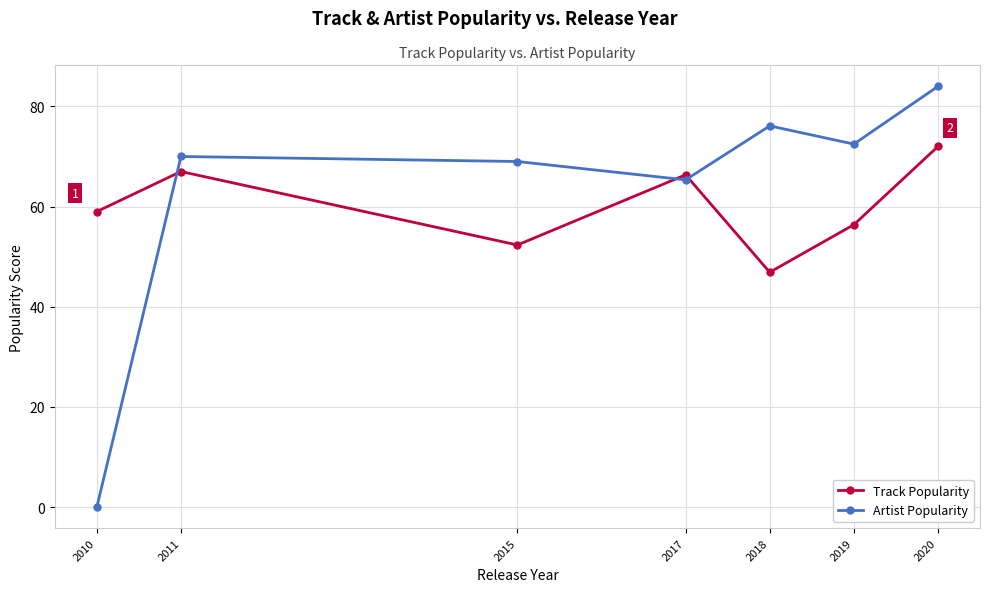

What is the value of the Artist Popularity point at the 4th from the left?

65.3